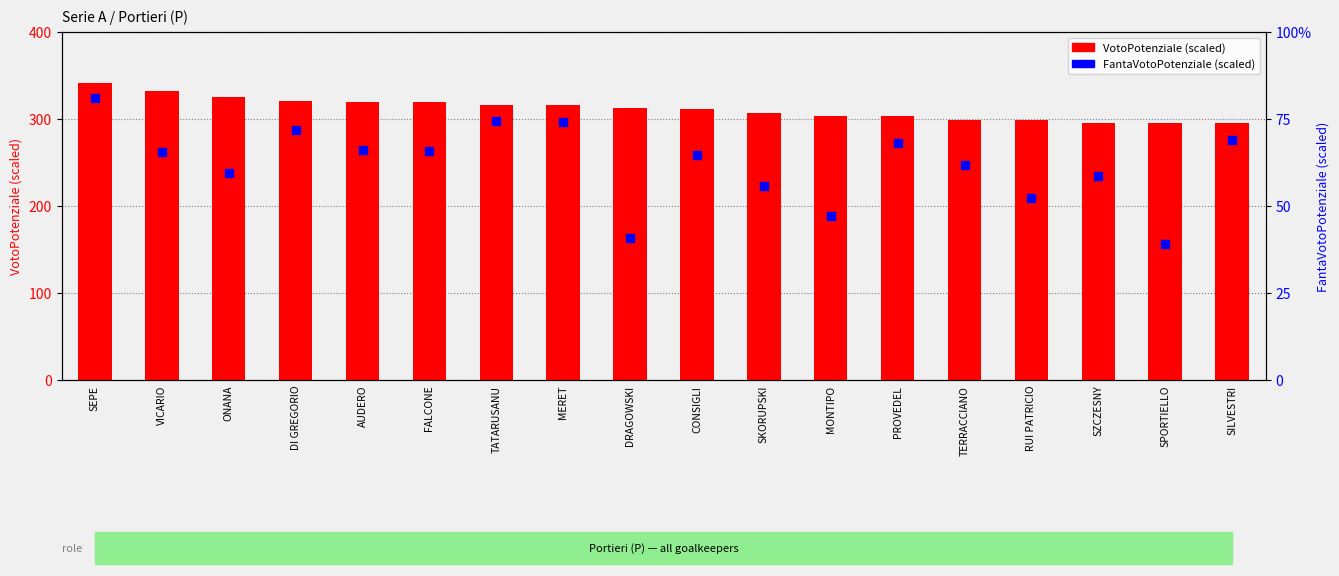

Which series has the largest Y range (max minus min)?

FantaVotoPotenziale (scaled)